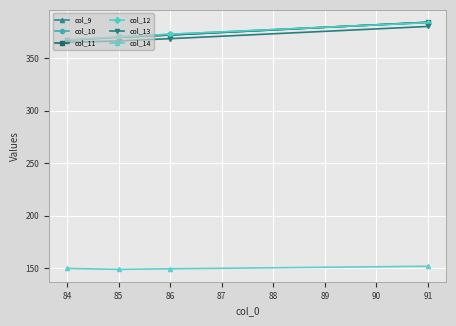

At how many categories does at least one series exceed 365?

4